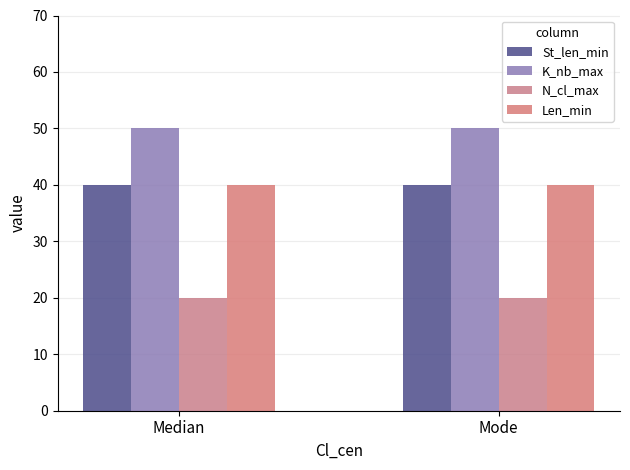

What is the maximum value for K_nb_max?

50